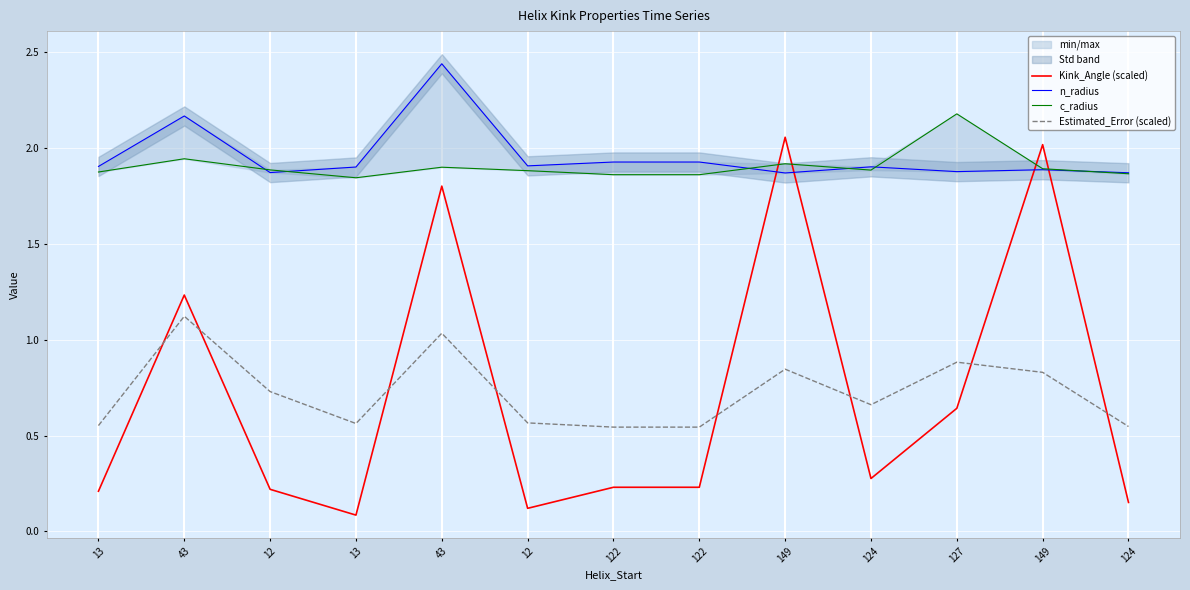

How many times do n_radius and Kink_Angle (scaled) cross each other?

4